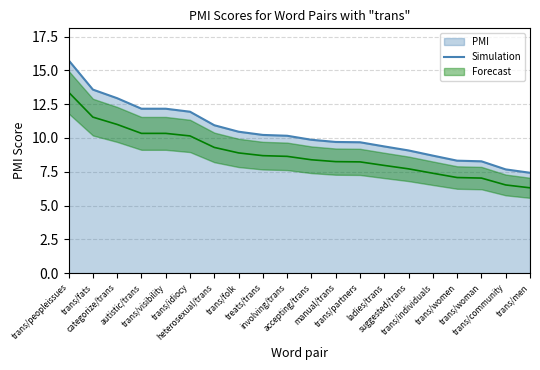

What is the change in value from heterosexual/trans to trans/community?

-3.3